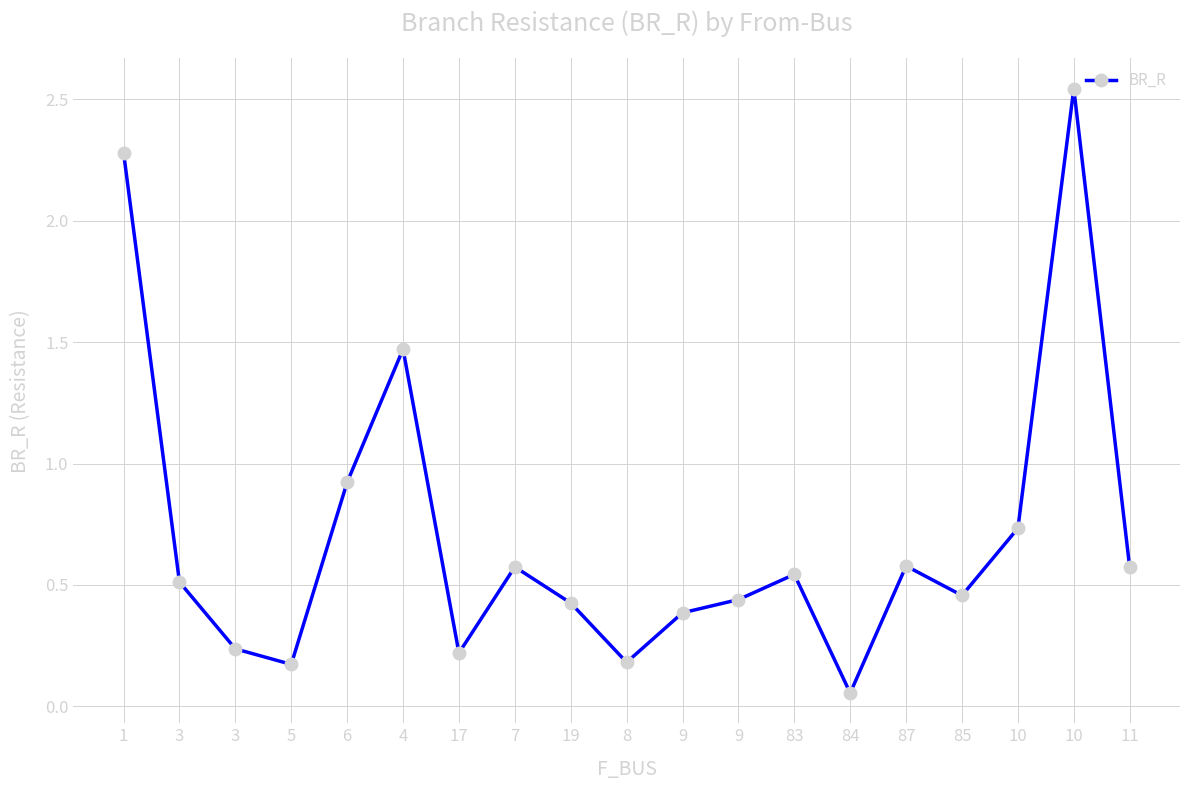

True or false: the data shows 2.2 at 4.

False